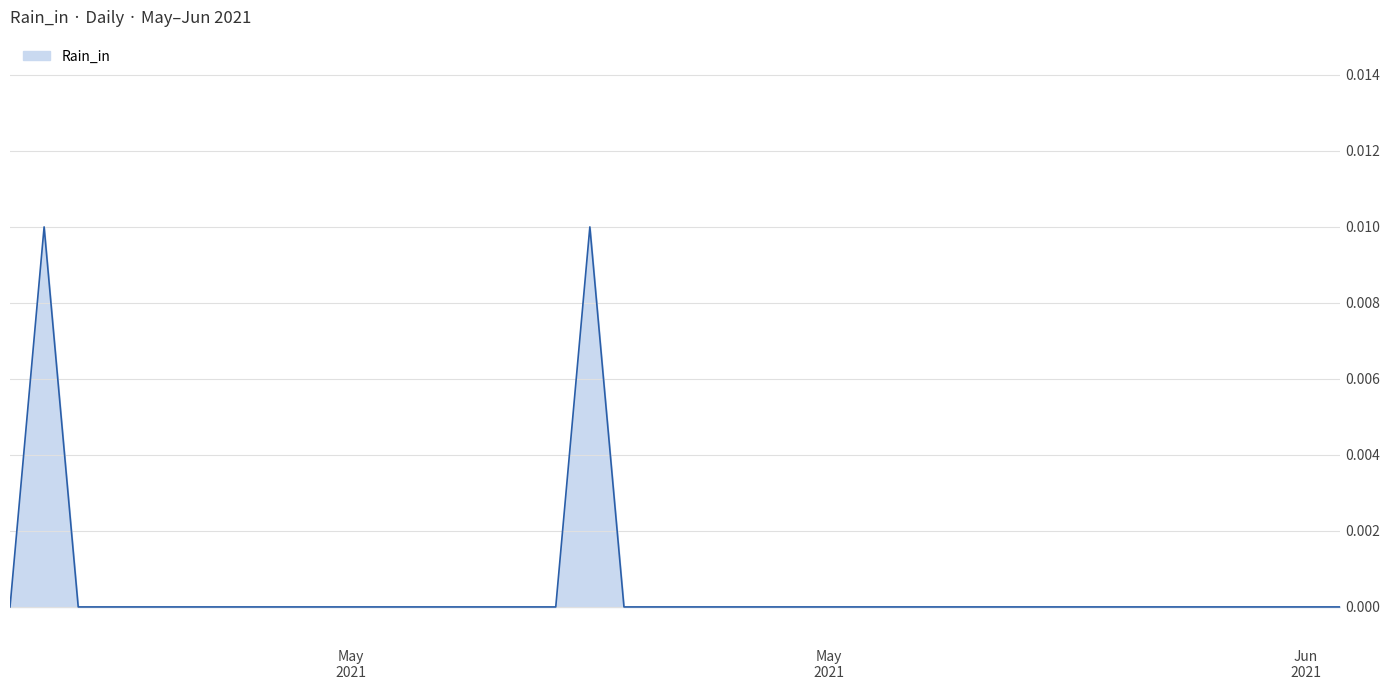

How many lines are shown in the chart?

1